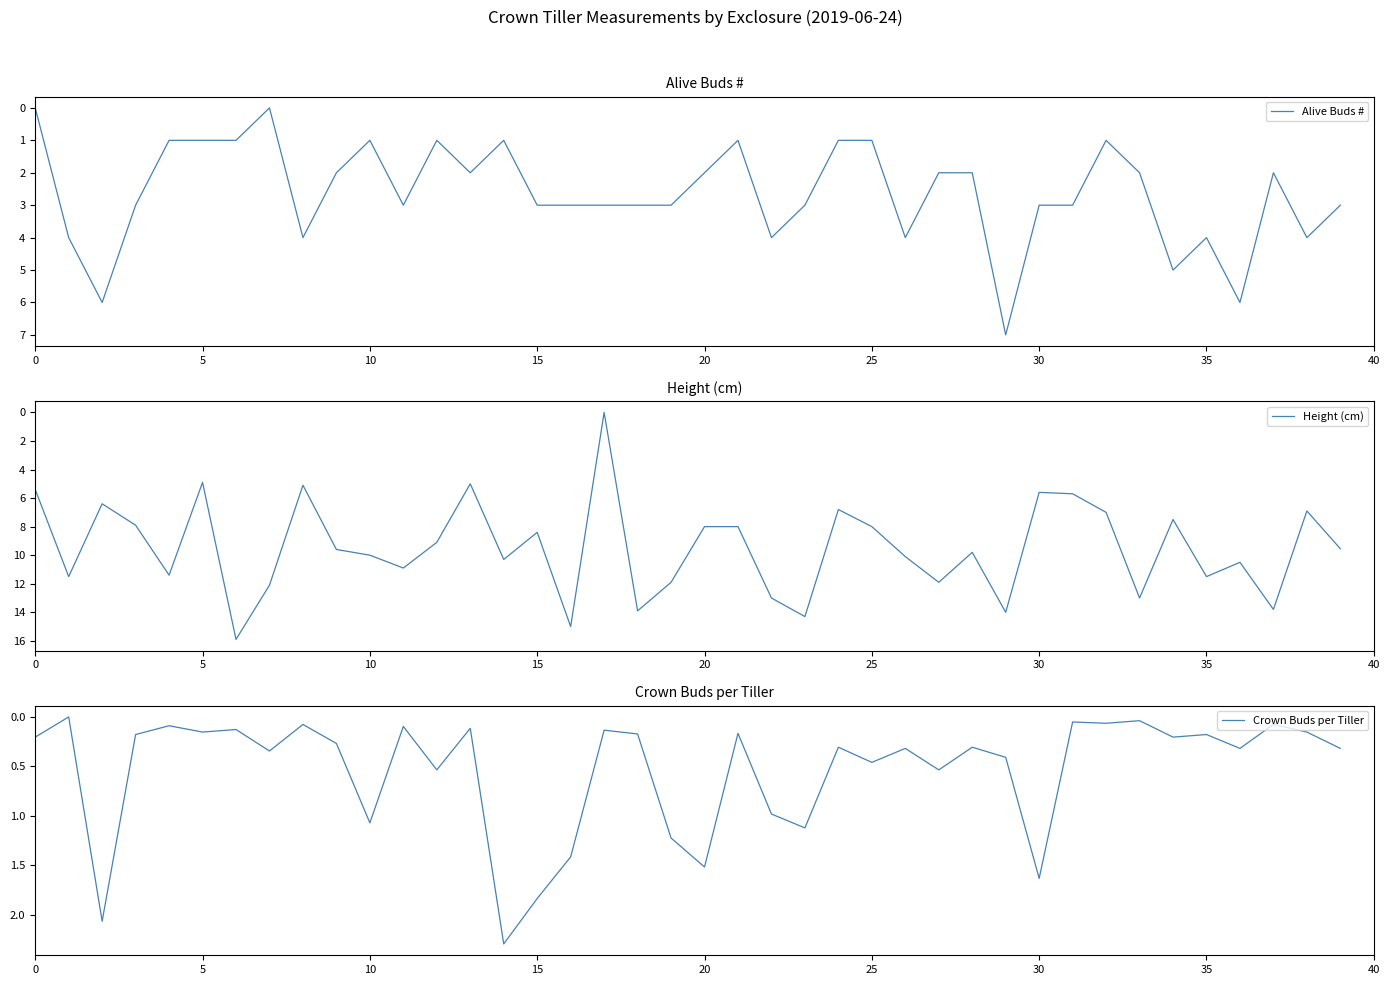

Reading left to right, extract all data points from this chart.

Alive Buds #: 0.0	4.0	6.0	3.0	1.0	1.0	1.0	0.0	4.0	2.0	1.0	3.0	1.0	2.0	1.0	3.0	3.0	3.0	3.0	3.0	2.0	1.0	4.0	3.0	1.0	1.0	4.0	2.0	2.0	7.0	3.0	3.0	1.0	2.0	5.0	4.0	6.0	2.0	4.0	3.0
Height (cm): 5.4	11.5	6.4	7.9	11.4	4.9	15.9	12.1	5.1	9.6	10.0	10.9	9.1	5.0	10.3	8.4	15.0	0.0	13.9	11.9	8.0	8.0	13.0	14.3	6.8	8.0	10.1	11.9	9.8	14.0	5.6	5.7	7.0	13.0	7.5	11.5	10.5	13.8	6.9	9.6
Crown Buds per Tiller: 0.2	0.0	2.1	0.2	0.1	0.2	0.1	0.3	0.1	0.3	1.1	0.1	0.5	0.1	2.3	1.8	1.4	0.1	0.2	1.2	1.5	0.2	1.0	1.1	0.3	0.5	0.3	0.5	0.3	0.4	1.6	0.1	0.1	0.0	0.2	0.2	0.3	0.1	0.2	0.3